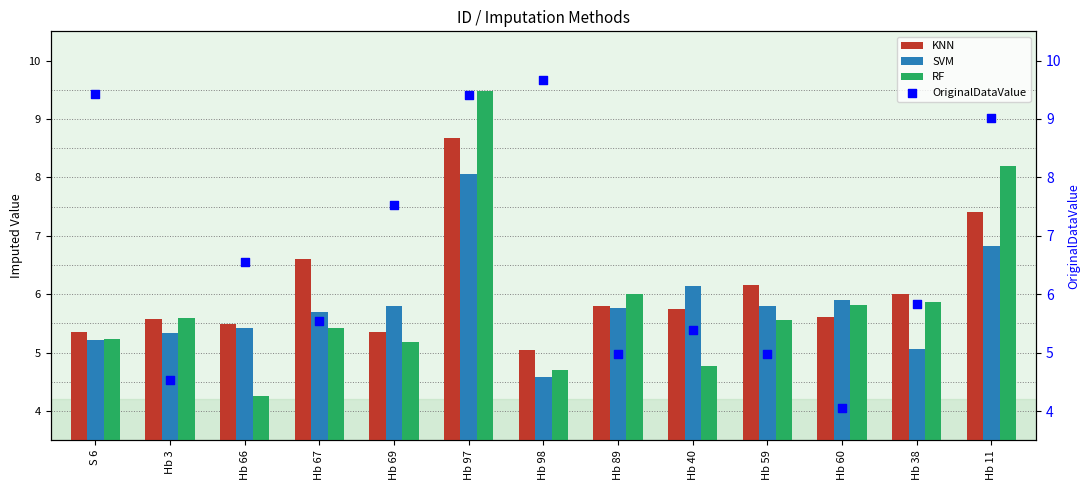

Which series has the largest total across all categories?

OriginalDataValue